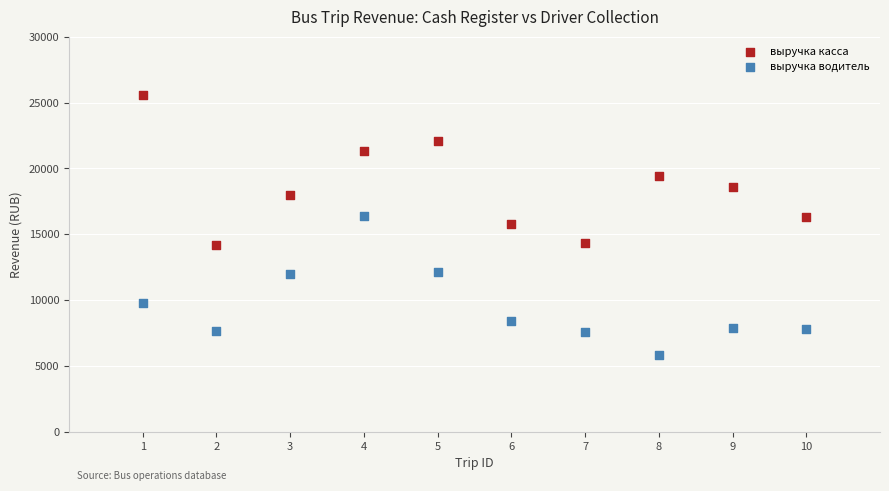

What is the X range (max minus min) for the scatter plot?

9